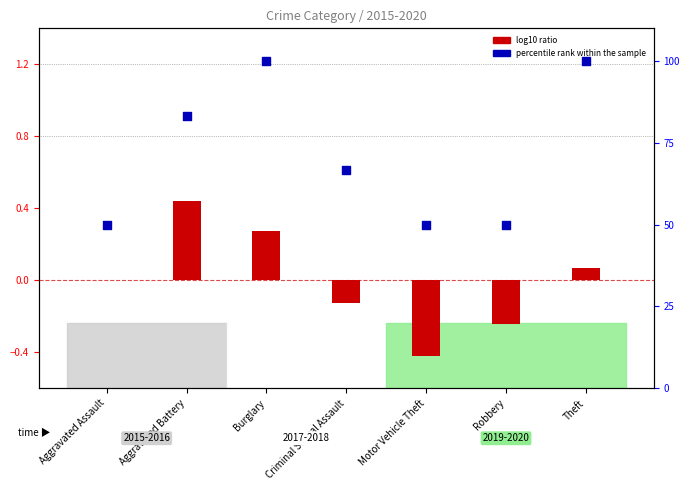

What is the total value across all series at Criminal Sexual Assault?

66.5